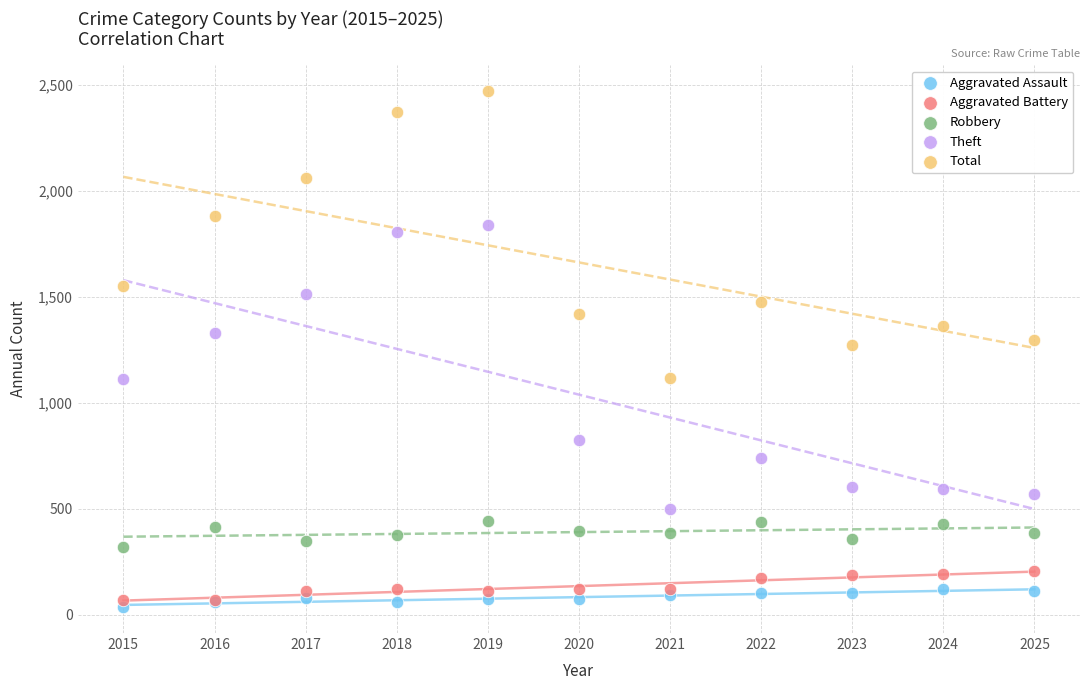

Which series has the widest spread of Y values?

Total